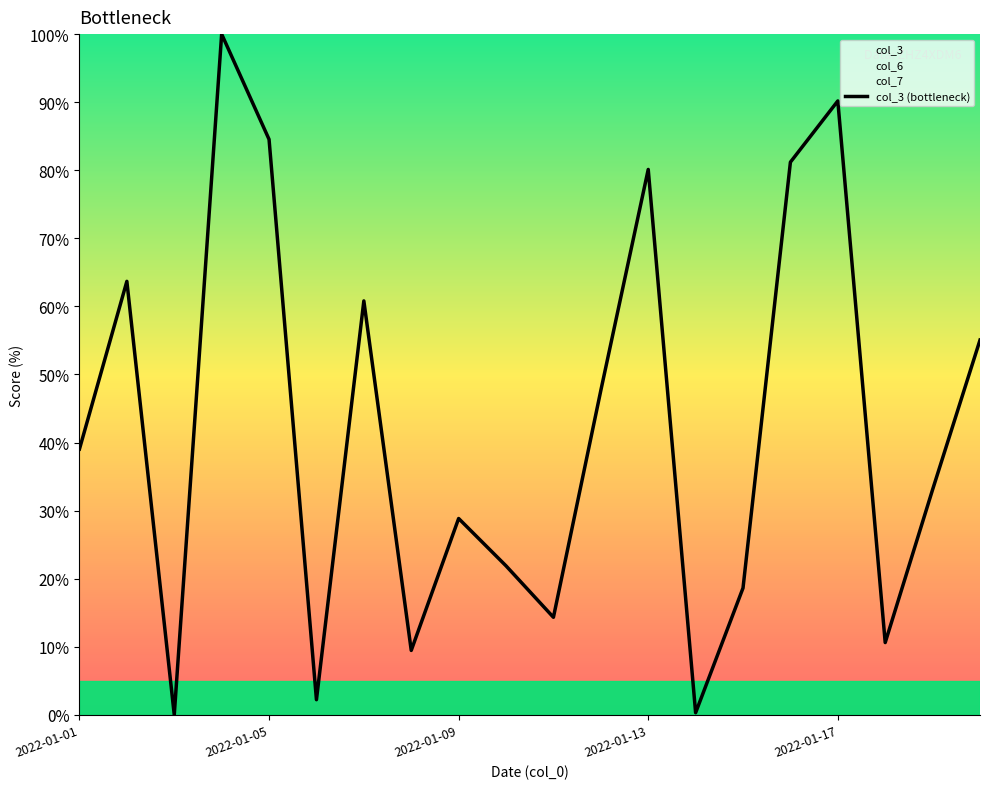

What is the value of the 16th point from the left?

81.2